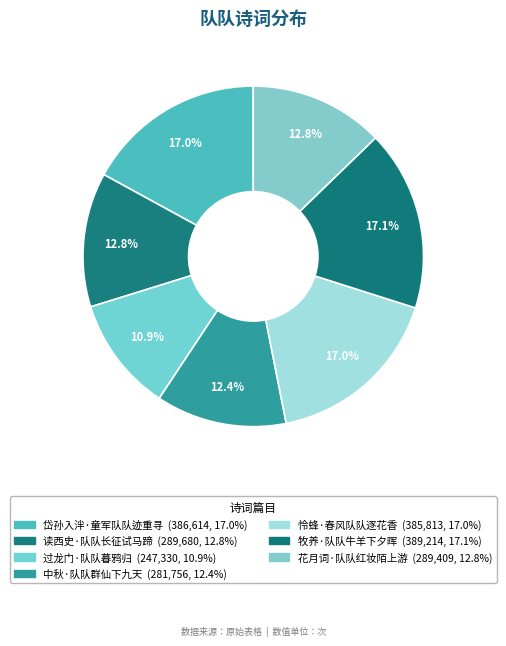

Which slice is the largest?

牧养·队队牛羊下夕晖